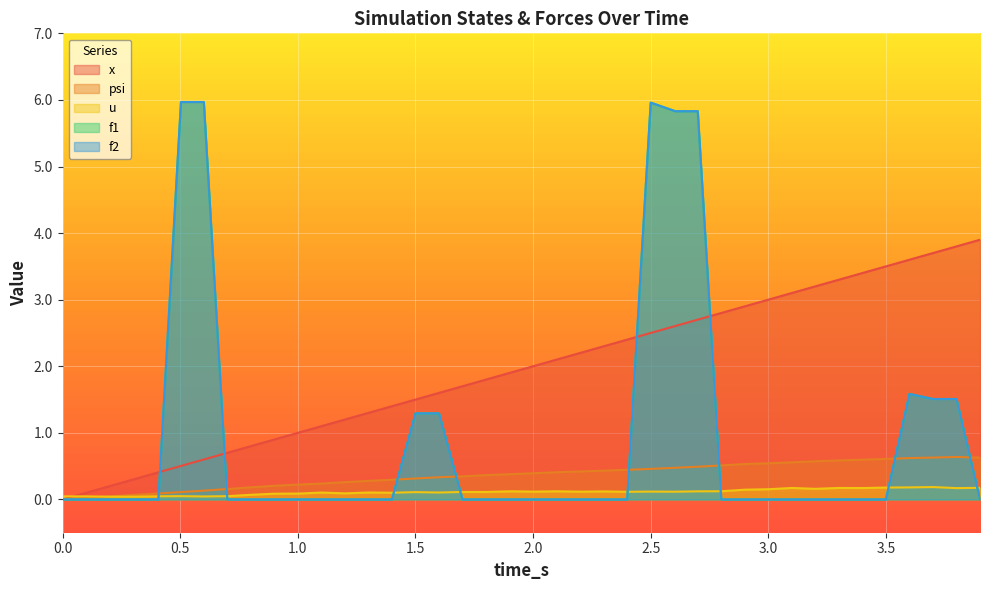

What are all the series names shown in the legend?

x, psi, u, f1, f2